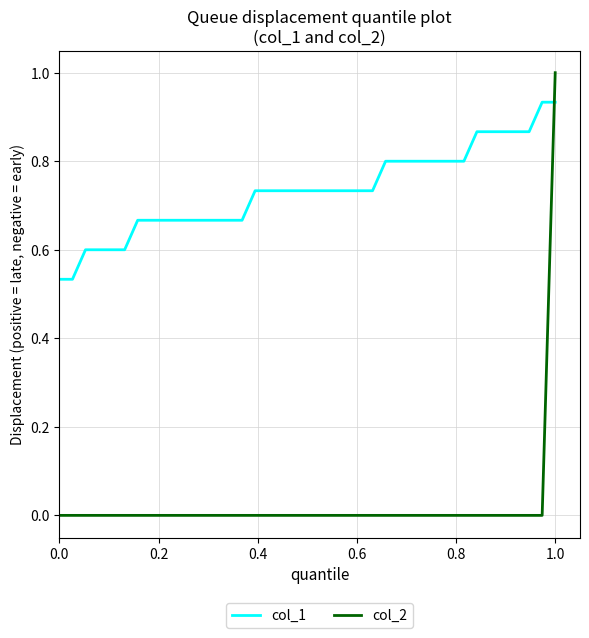

Rank the series by their average value, from lowest to highest.

col_2, col_1